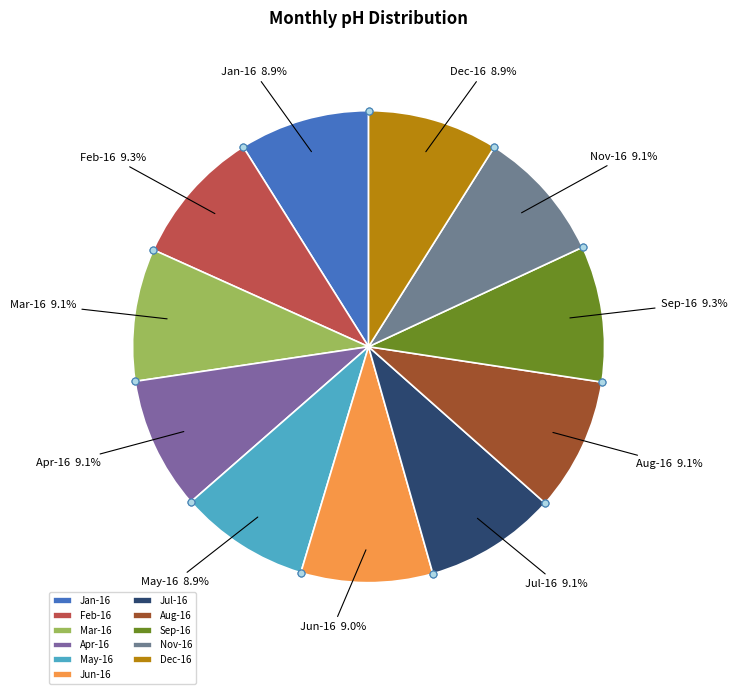

To the nearest percent, what portion does Jul-16 represent?

9%